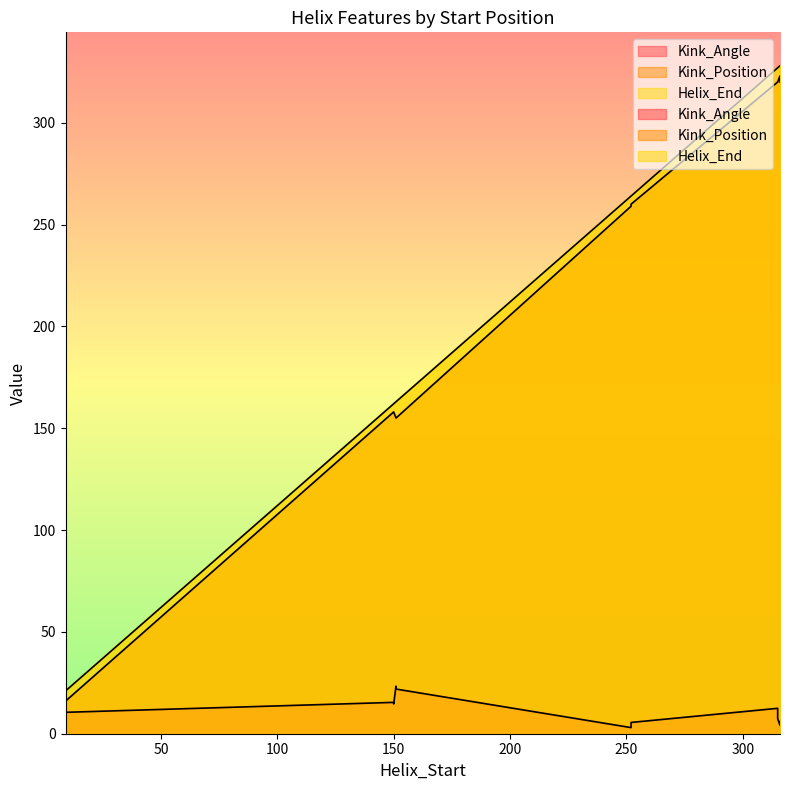

True or false: Helix_End and Kink_Angle cross at least once.

False